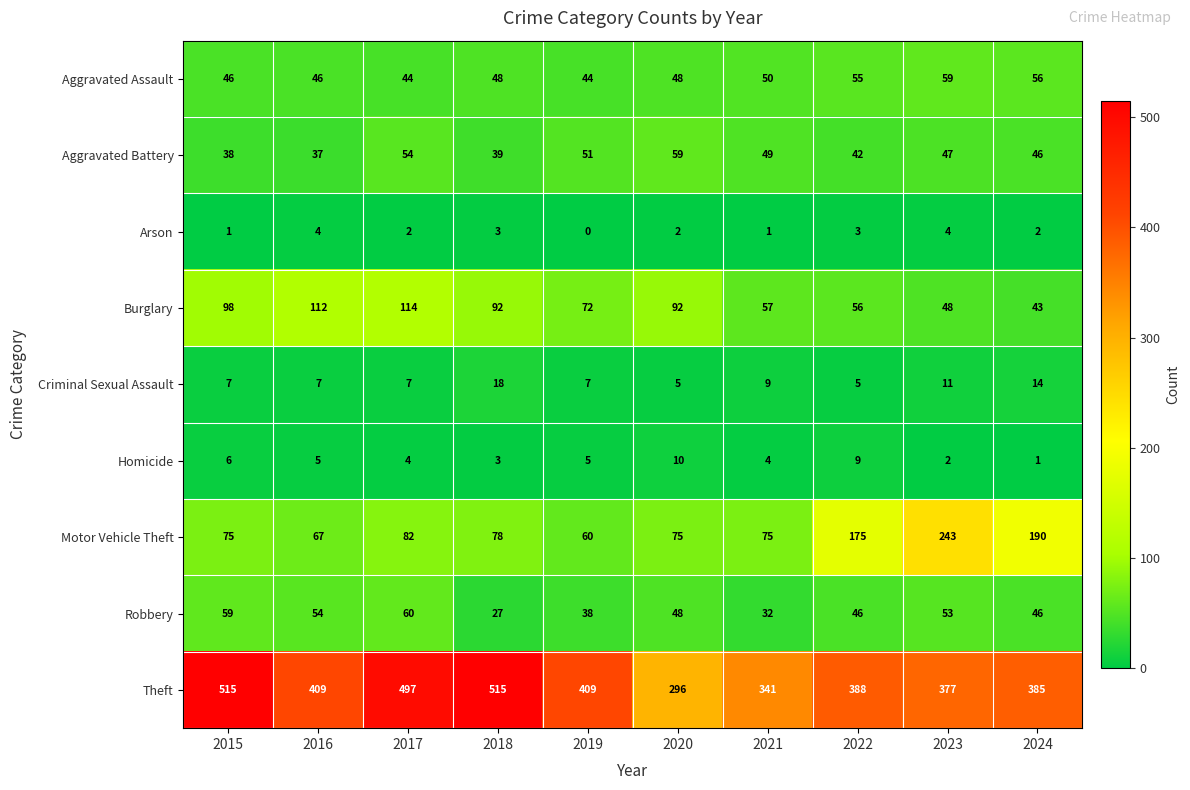

Which series has the widest spread of values?

Theft